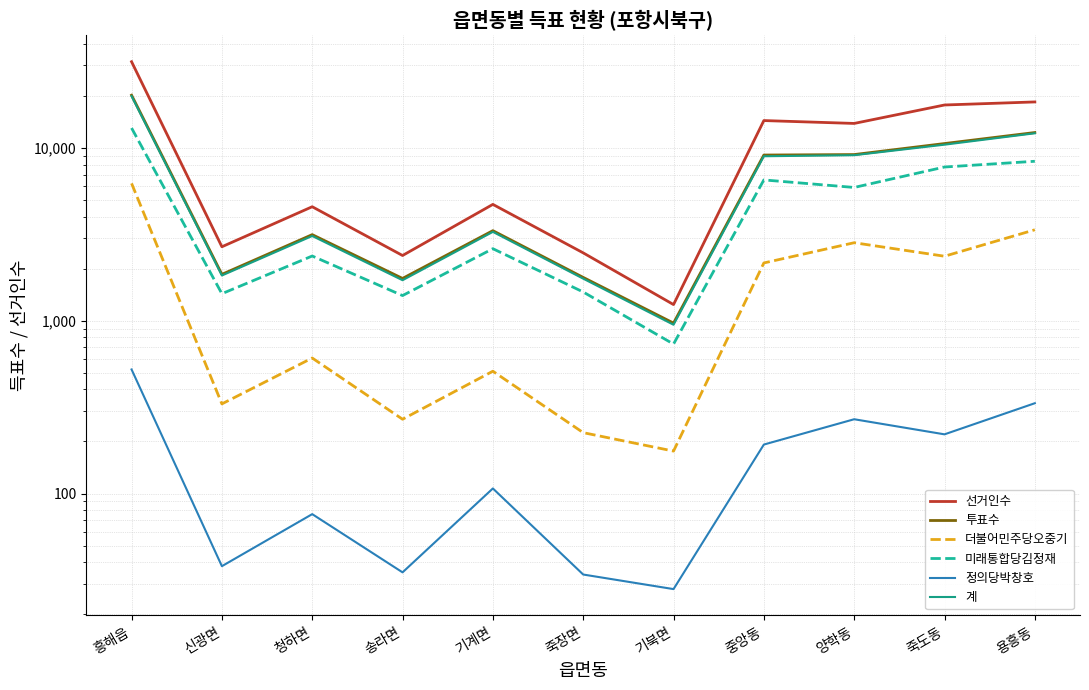

What is the minimum value shown in the chart?

28